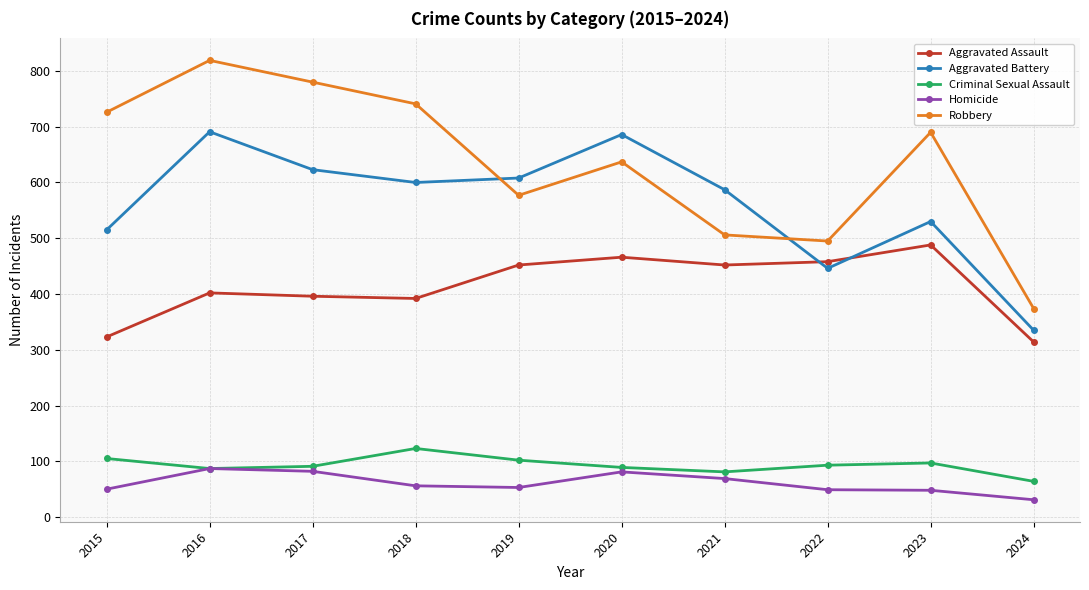

How many interior local peaks does the Robbery series have?

3